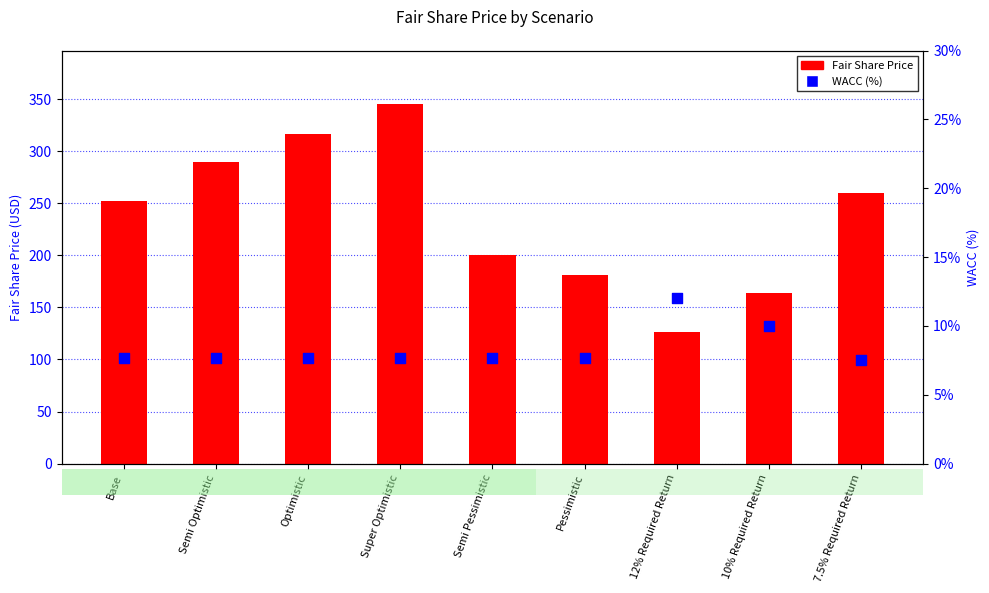

Is the value of Fair Share Price at 10% Required Return greater than the value of WACC (%) at Base?

Yes